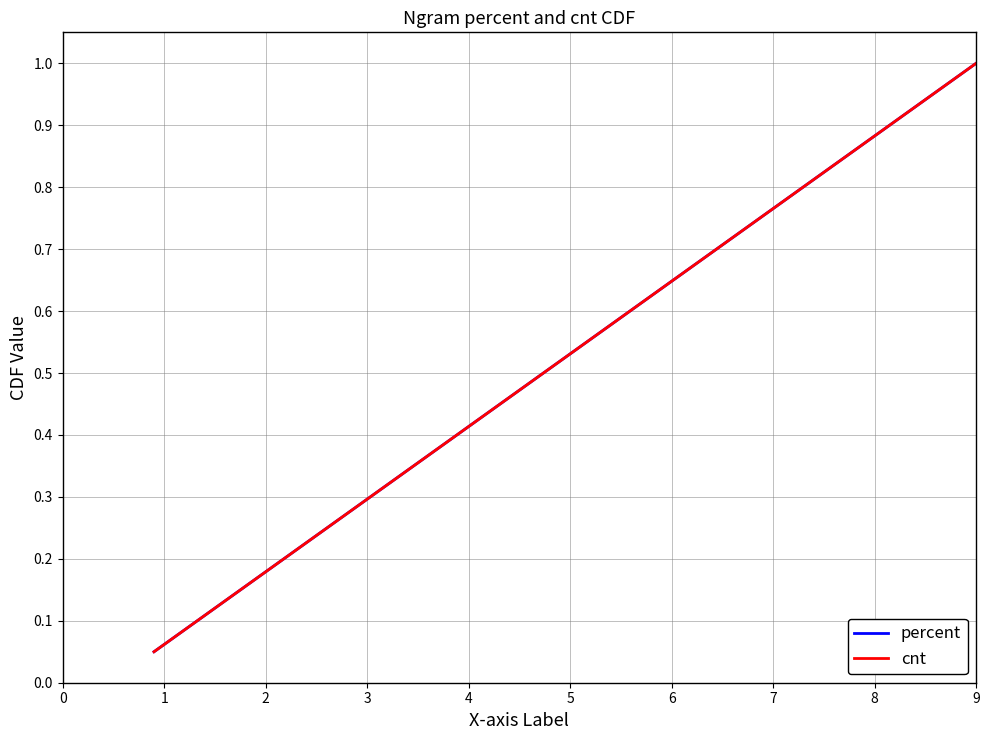

What is the difference between the maximum and minimum values in the cnt series?

0.9